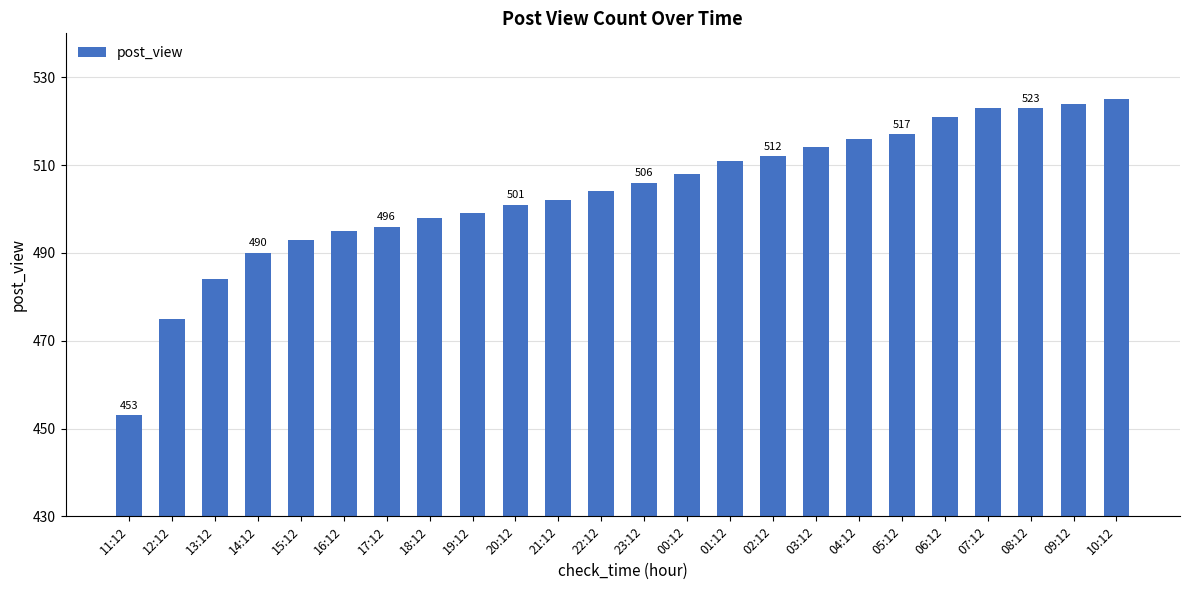

Which has a higher value, 00:12 or 02:12?

02:12